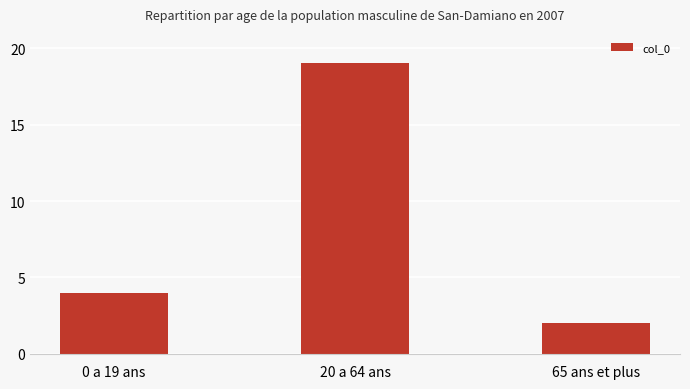

At which label is the value closest to 10?

0 a 19 ans